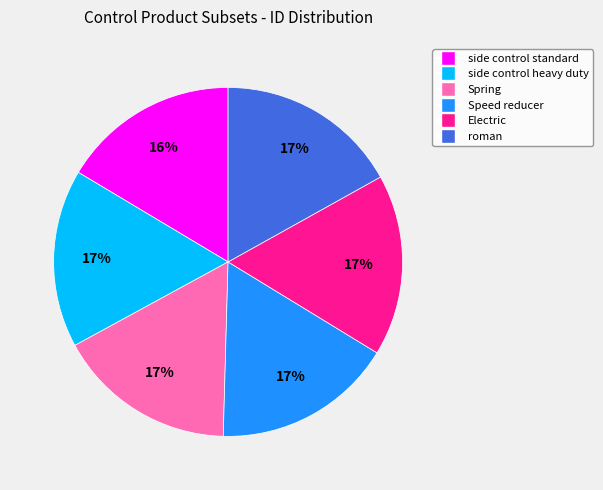

To the nearest percent, what percentage of the pie is Spring?

17%